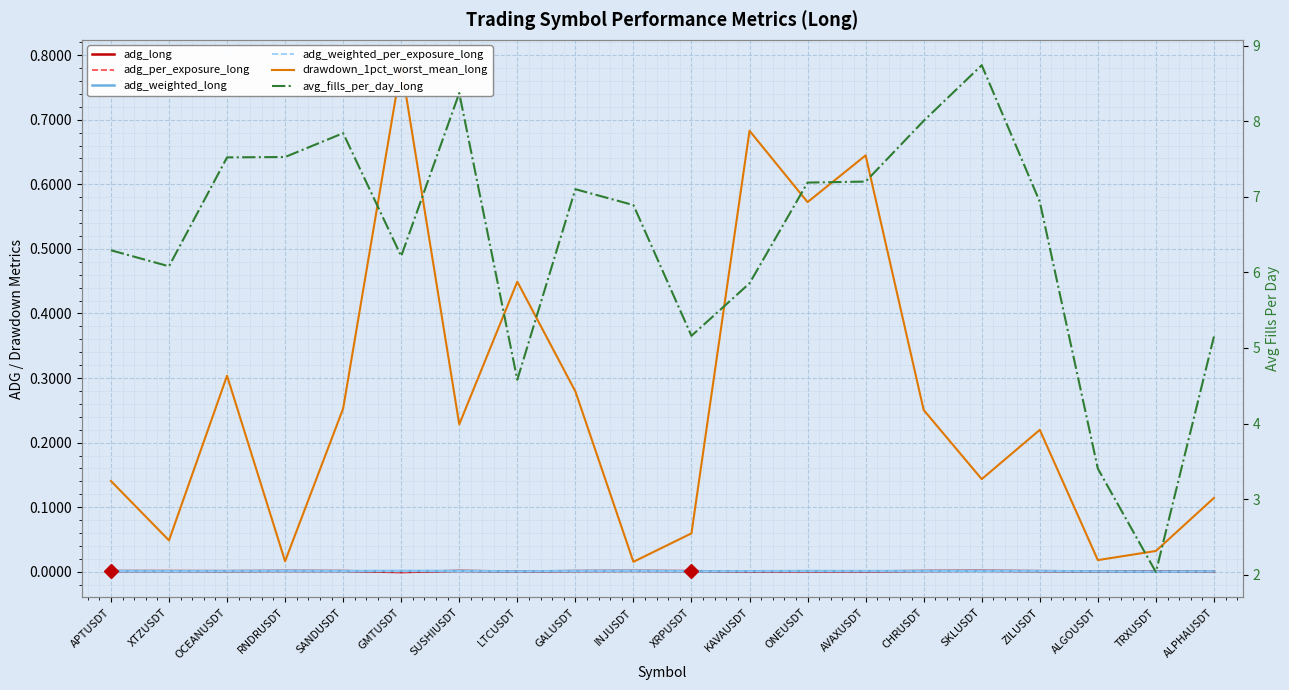

Is the value of avg_fills_per_day_long at SKLUSDT greater than the value of drawdown_1pct_worst_mean_long at ZILUSDT?

Yes